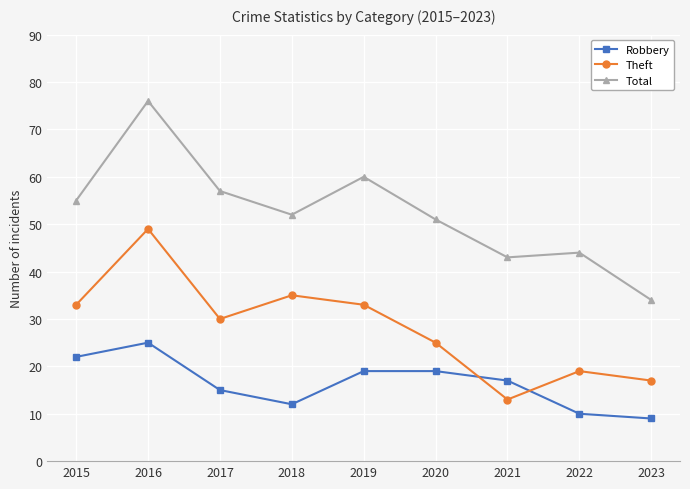

How many lines are shown in the chart?

3